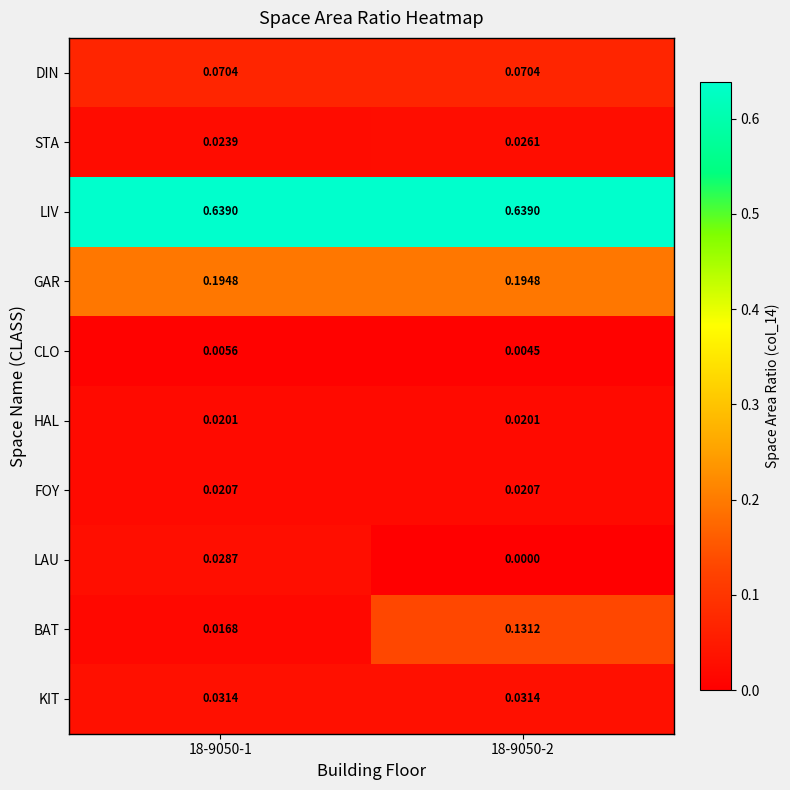

Which series has the largest total across all categories?

LIV